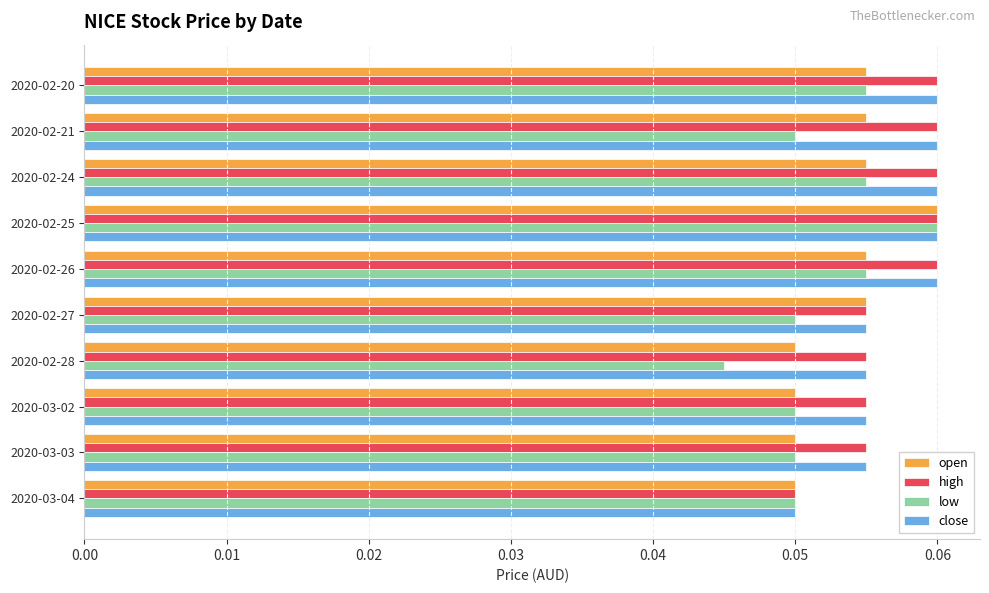

At how many categories does at least one series exceed 0?

10